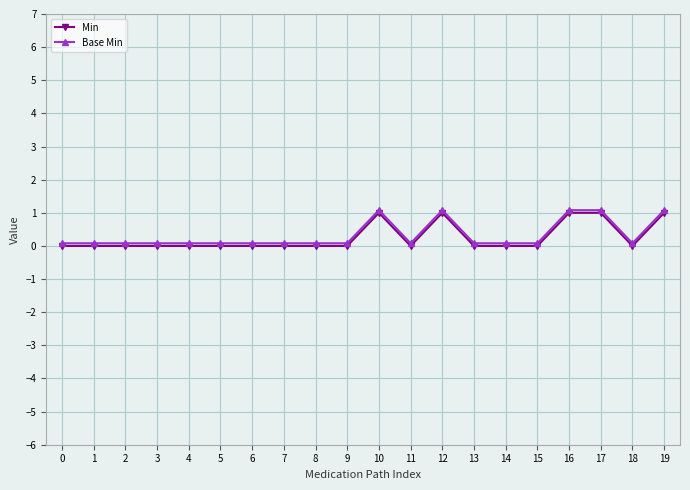

True or false: Min has more than 0 interior local peaks.

True